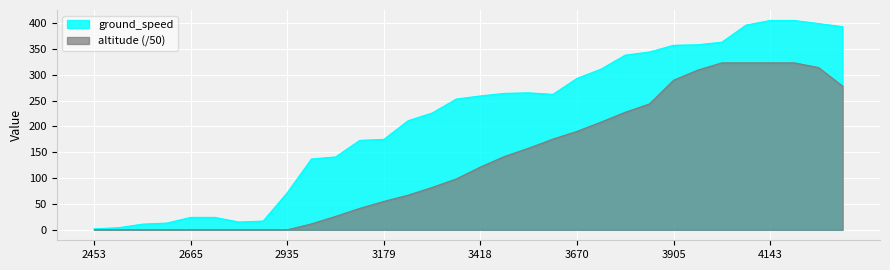

True or false: ground_speed and altitude cross at least once.

False